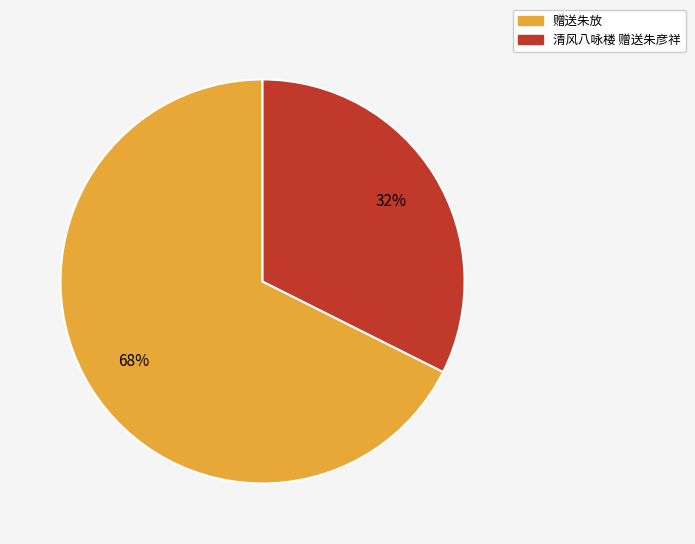

Rank the categories by value from highest to lowest.

赠送朱放, 清风八咏楼 赠送朱彦祥